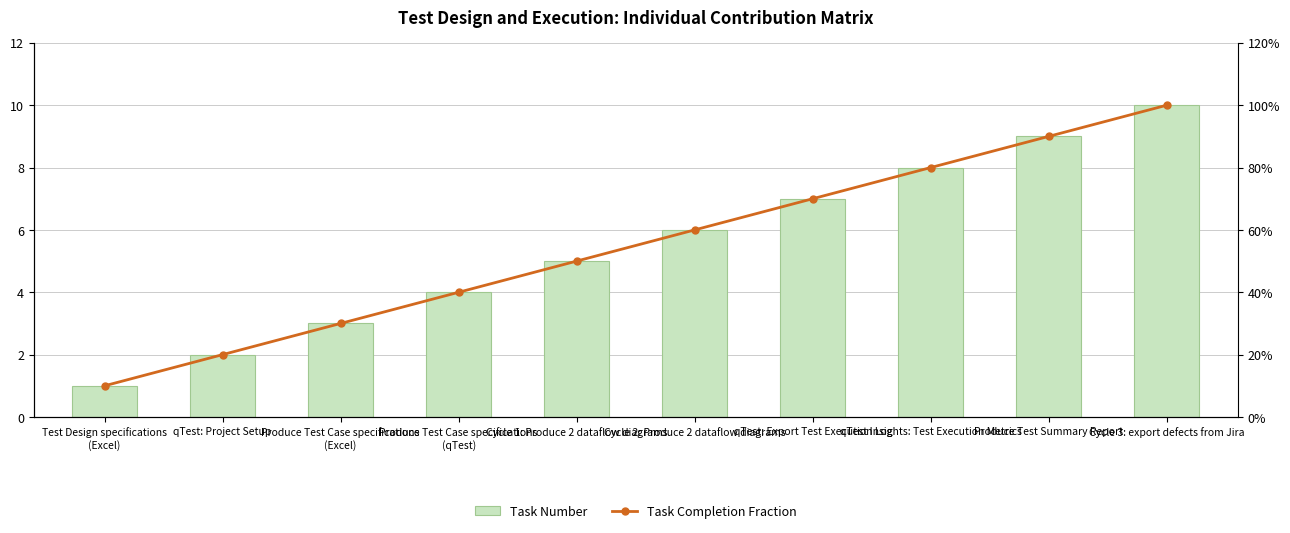

What is the value of the Task Completion Fraction bar at the 7th from the left?

0.7